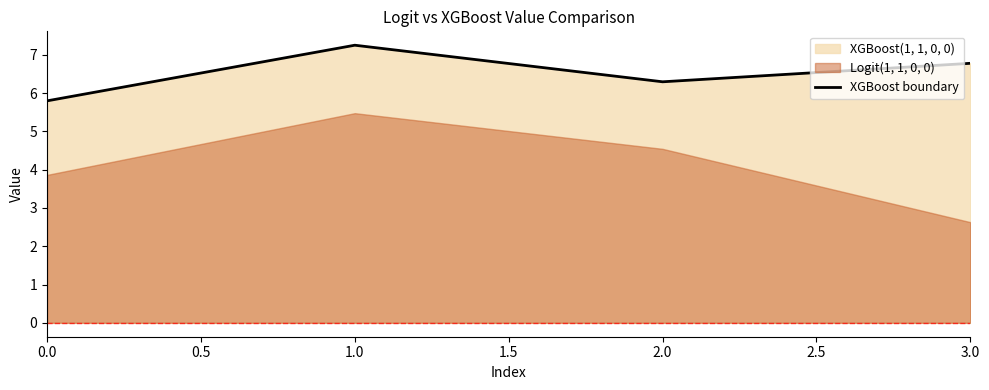

The value of XGBoost boundary at 1.0 is 12.5. True or false?

False